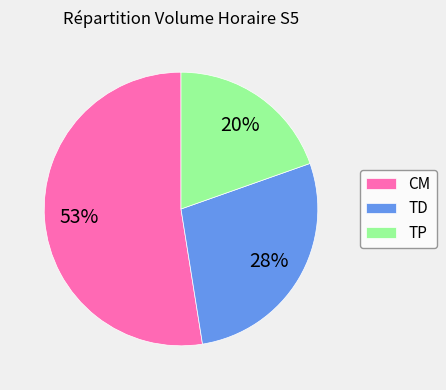

The CM slice represents 53% of the pie. True or false?

True